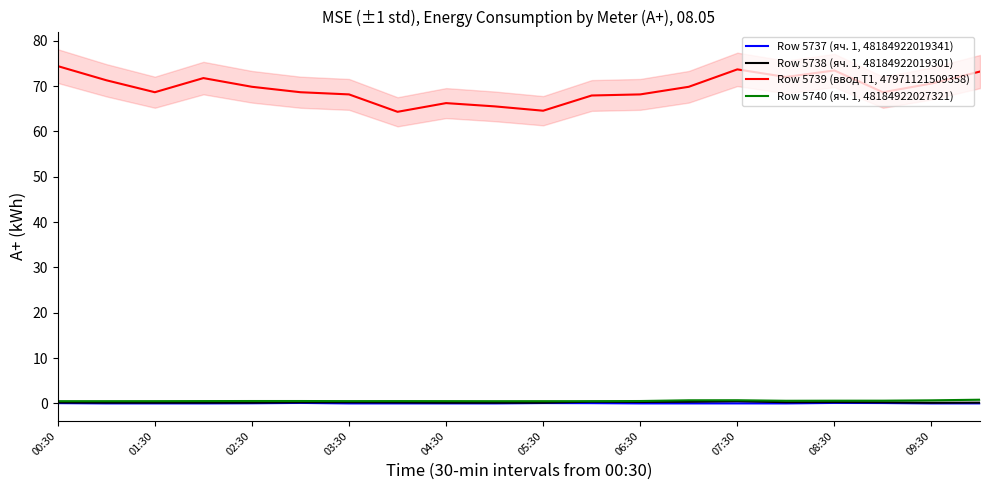

Which series has the widest spread of values?

Row 5739 (ввод Т1, 47971121509358)